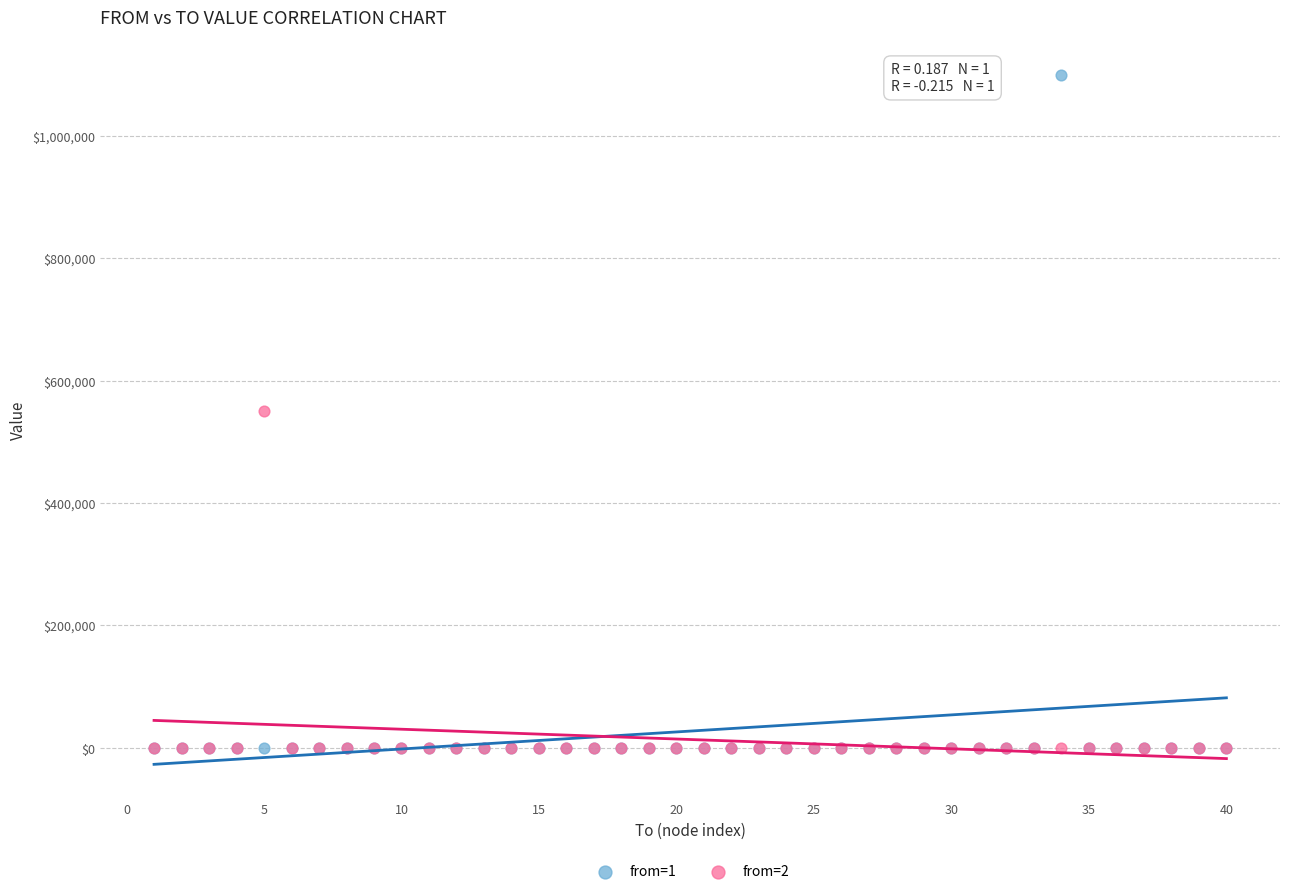

Which series has the largest Y range (max minus min)?

from=1